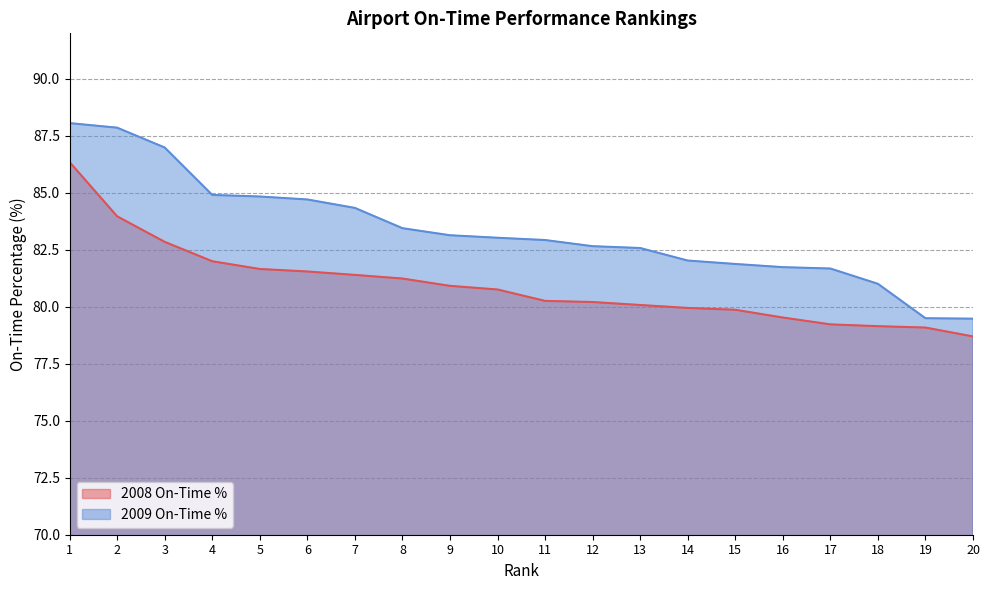

At 3, list the series in order from smallest to largest.

2008 On-Time %, 2009 On-Time %